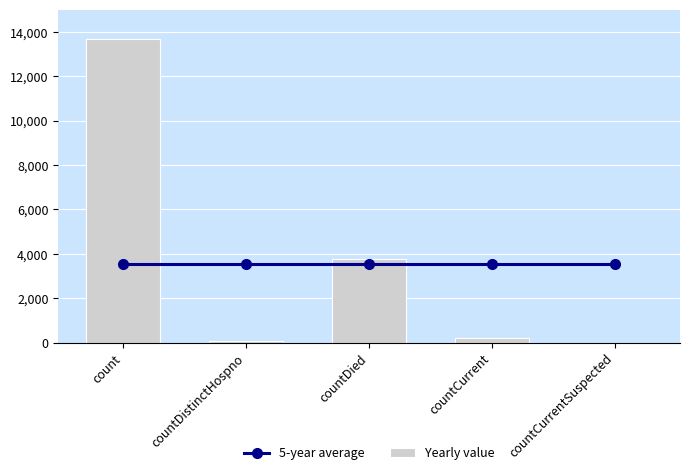

Reading left to right, extract all data points from this chart.

5-year average: count=3542.4	countDistinctHospno=3542.4	countDied=3542.4	countCurrent=3542.4	countCurrentSuspected=3542.4
Yearly value: count=13682.0	countDistinctHospno=73.0	countDied=3745.0	countCurrent=212.0	countCurrentSuspected=0.0